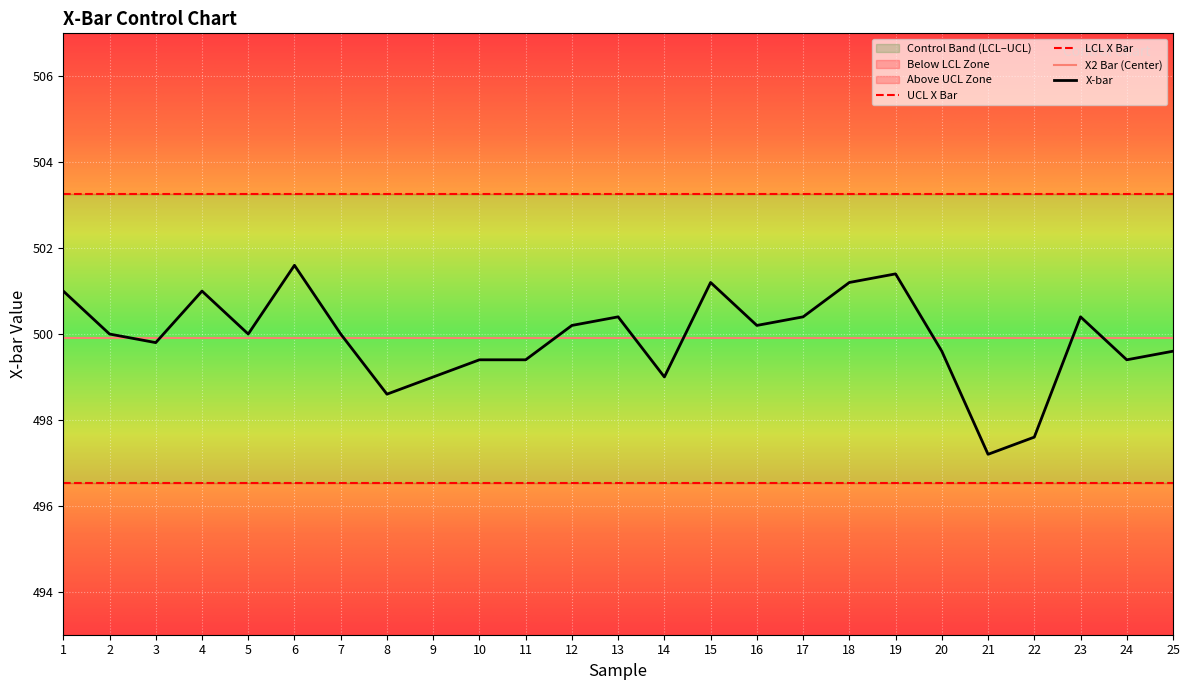

Which series has the largest total across all categories?

UCL X Bar